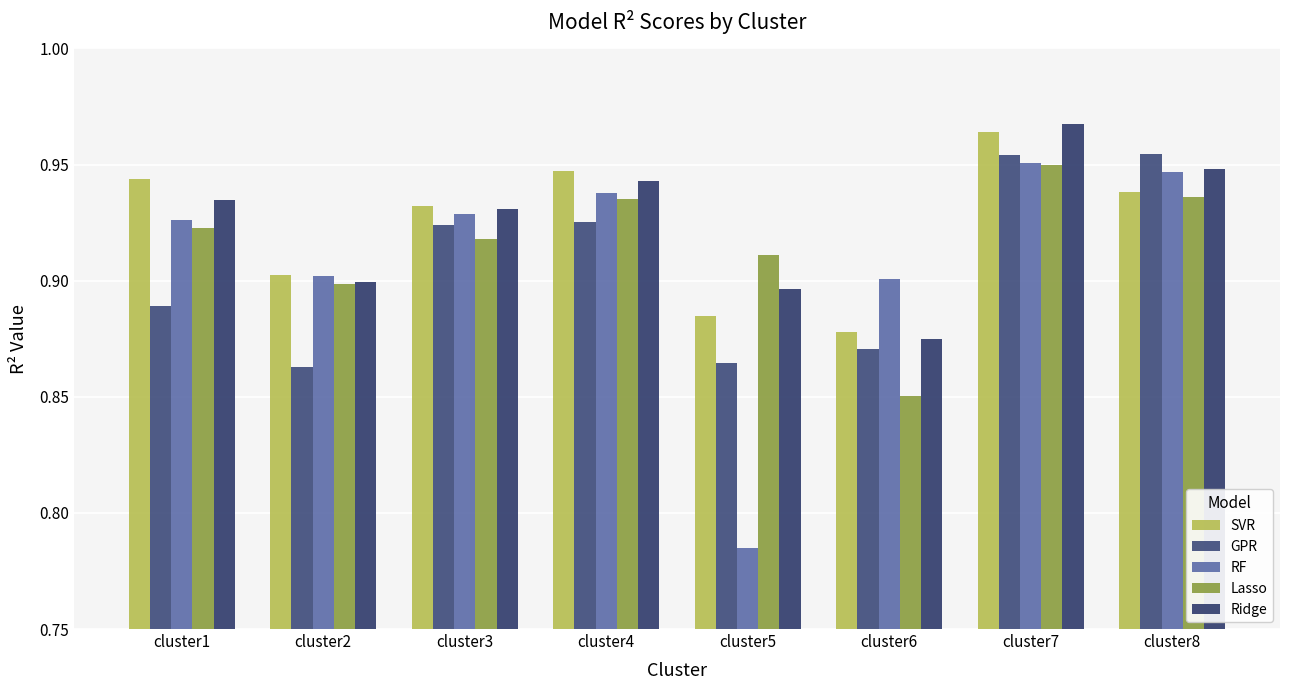

Read the GPR value at cluster5.

0.9